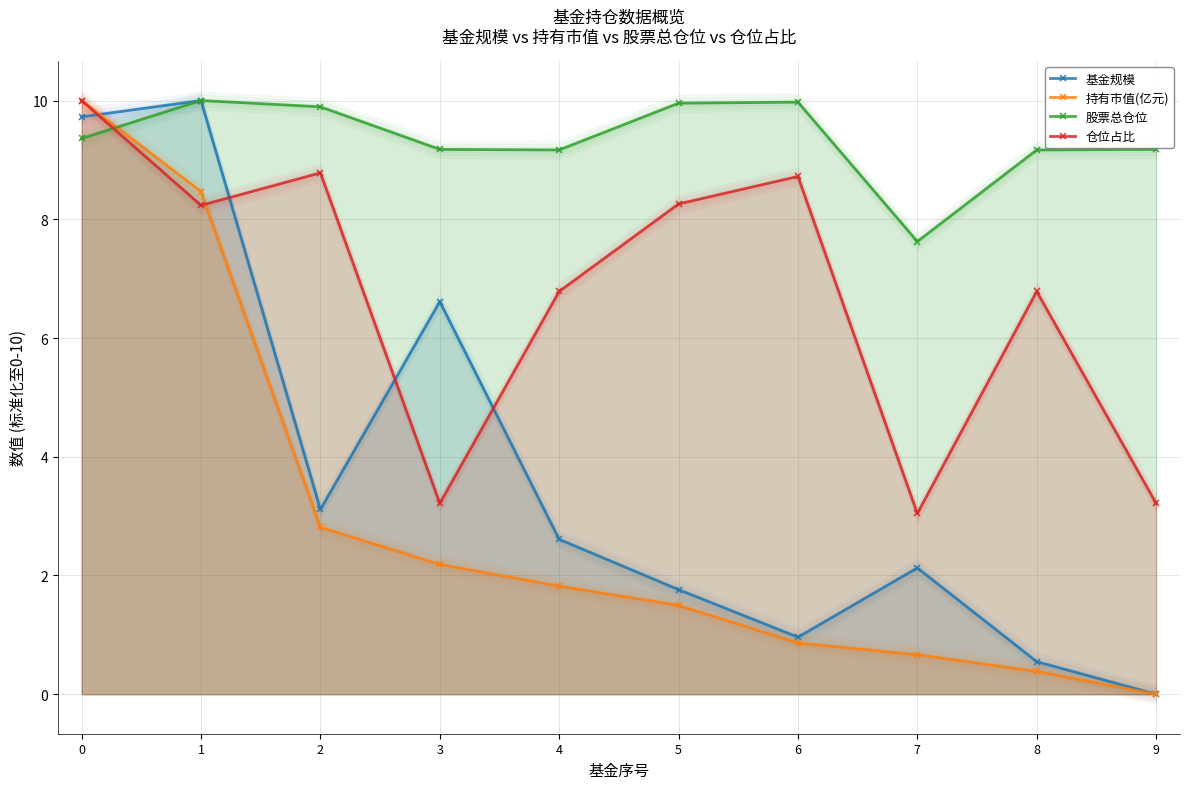

True or false: 仓位占比 and 基金规模 cross at least once.

True